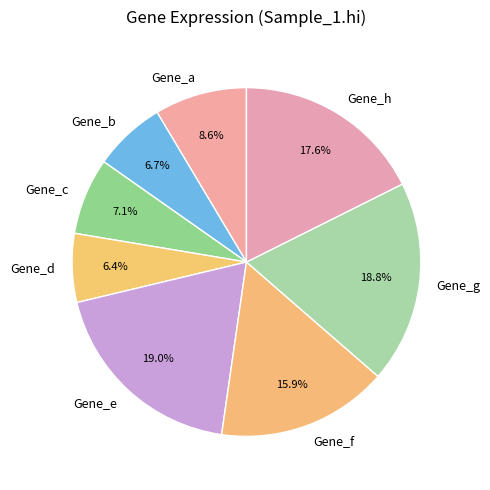

Do Gene_f and Gene_a together represent more than half of the pie?

No